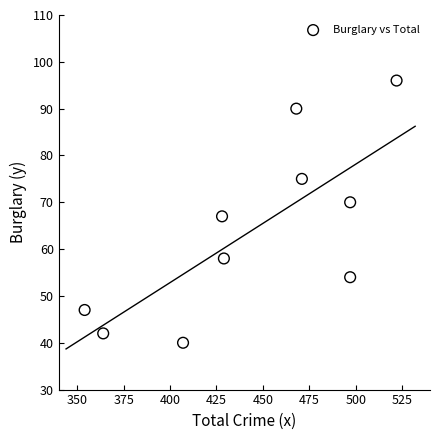

What is the average Y value?

64